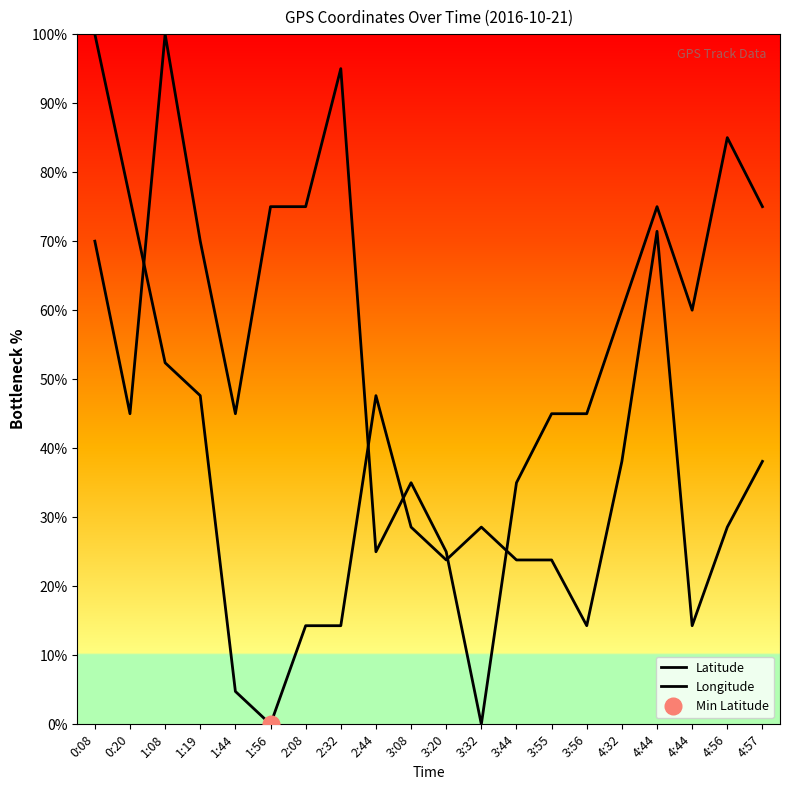

Which category has the highest value in the Longitude series?

1:08